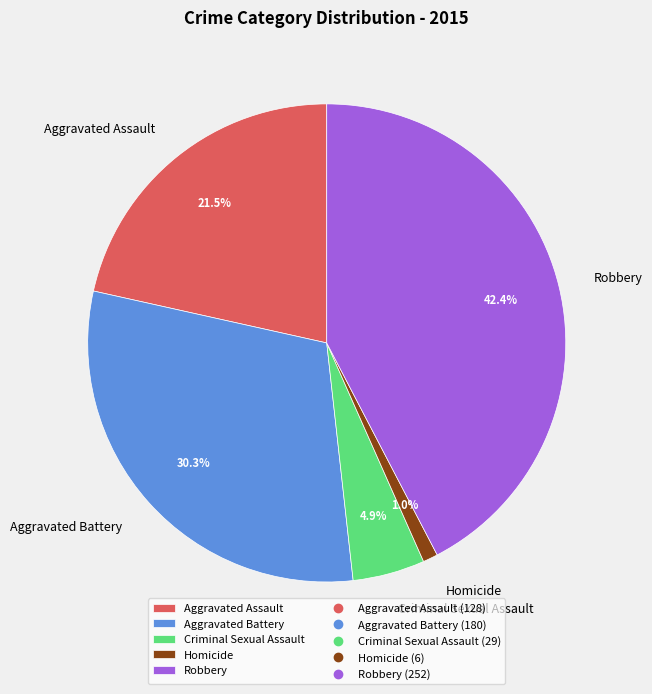

What percentage is the Robbery slice, to the nearest percent?

42%